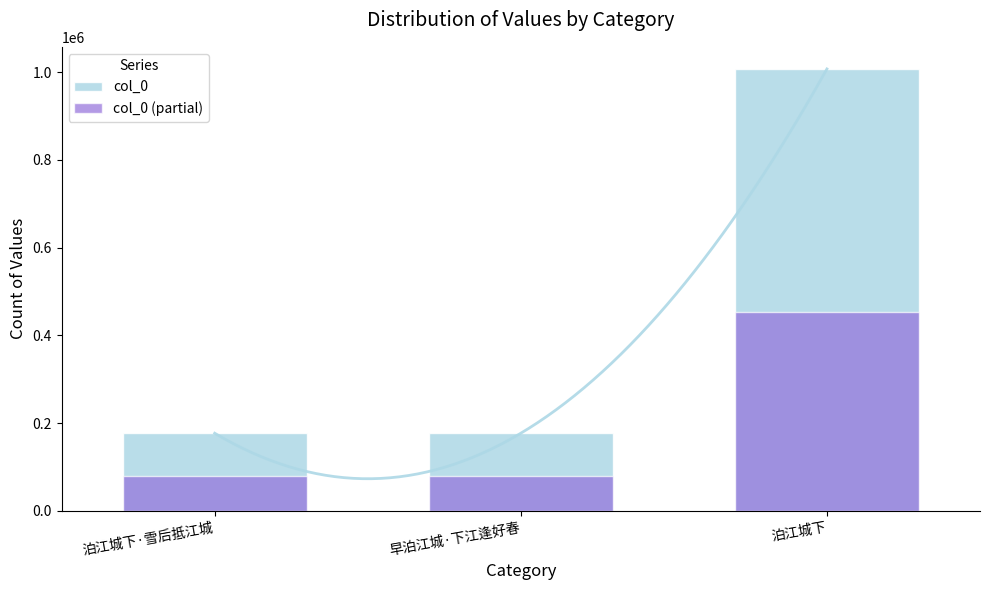

Reading right to left, transcribe all the data shown in this chart.

col_0: 1007560.0	177140.0	177086.0
col_0 (partial): 453402.0	79713.0	79688.7